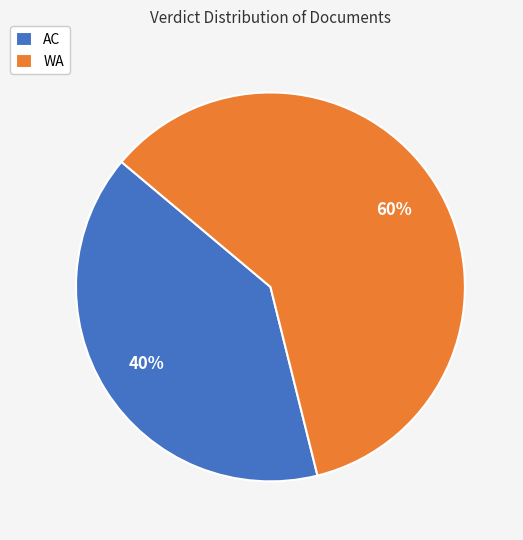

Is the sum of WA and AC greater than half?

Yes